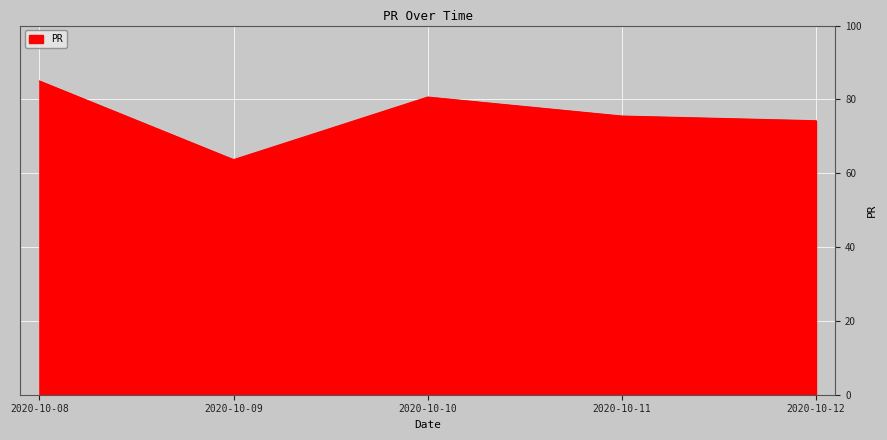

Reading left to right, extract all data points from this chart.

2020-10-08=85.0	2020-10-09=63.7	2020-10-10=80.6	2020-10-11=75.5	2020-10-12=74.2